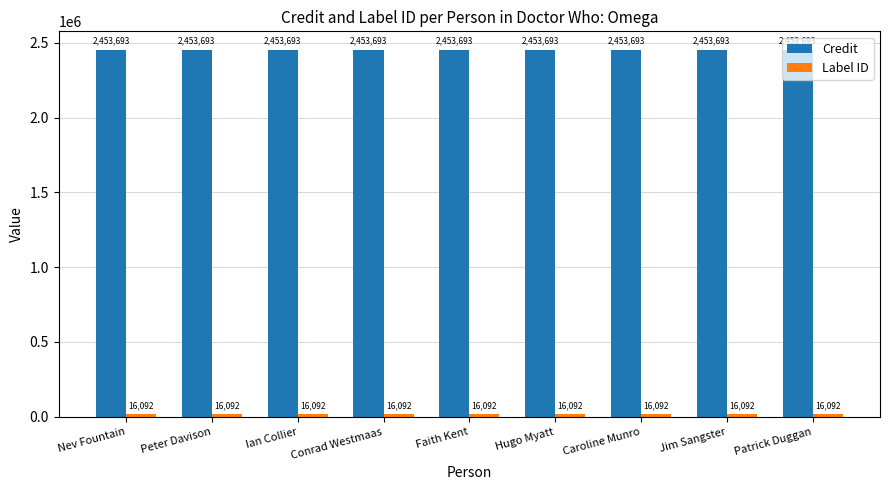

What position from the right is Jim Sangster?

2